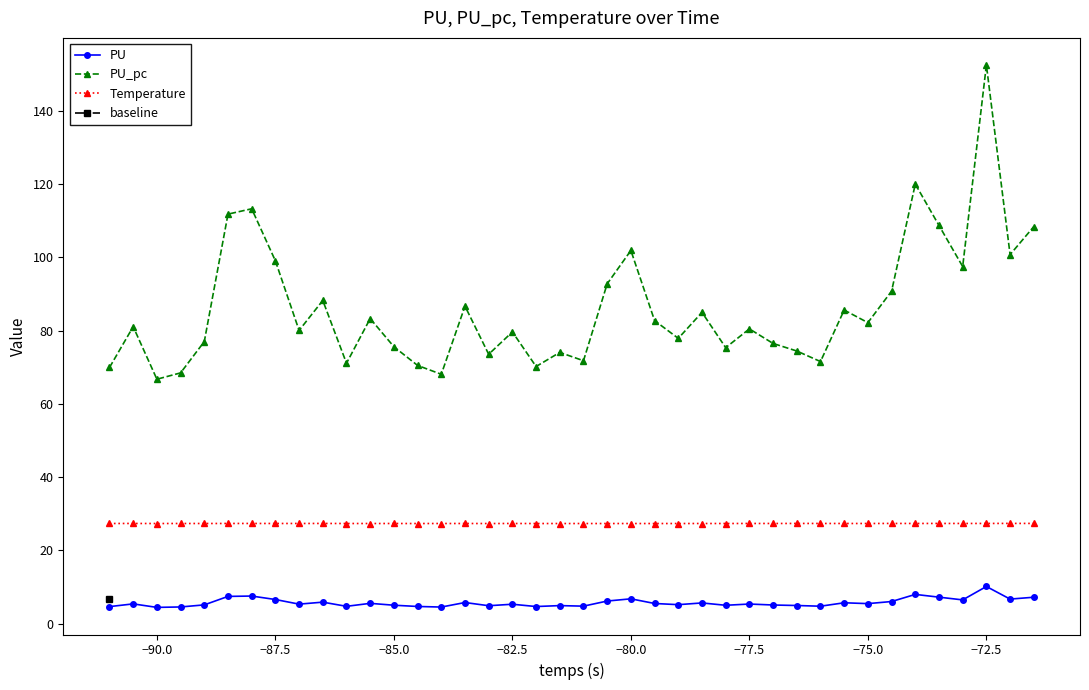

Which category has the highest value in the PU_pc series?

−72.5